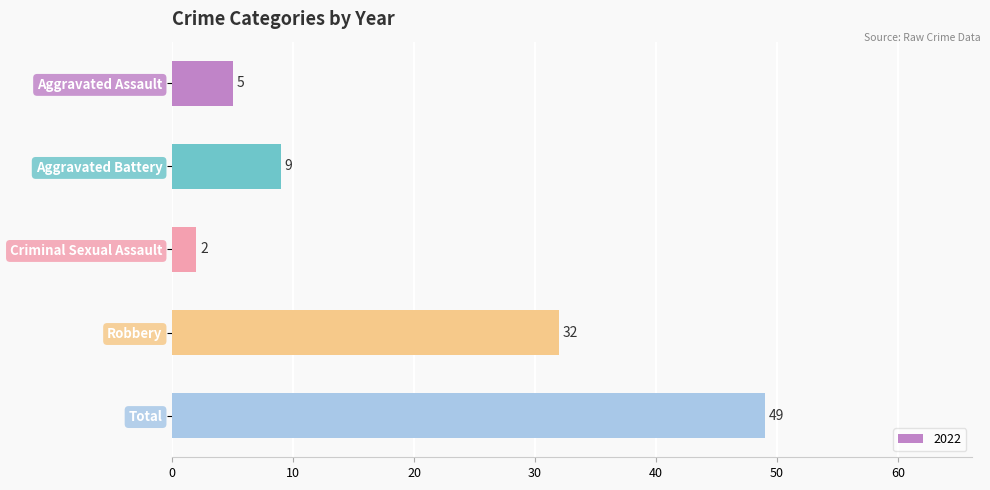

Where is the data nearest to the value 25?

Robbery